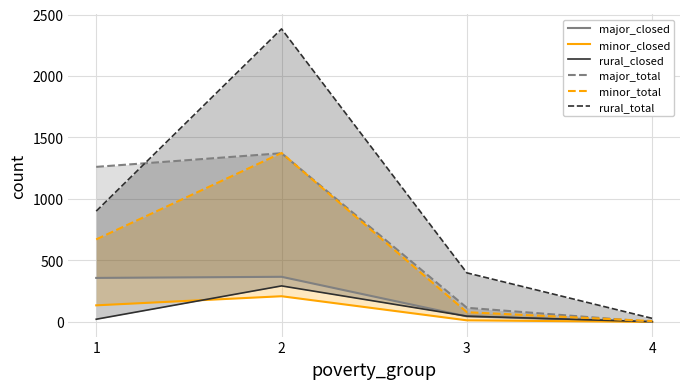

How many values in the rural_total series exceed 901?

1